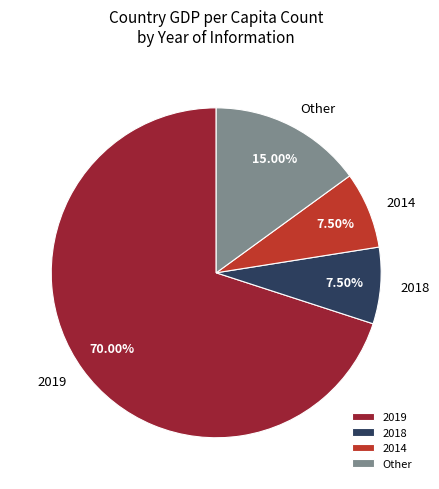

Is there a majority slice in this chart?

Yes